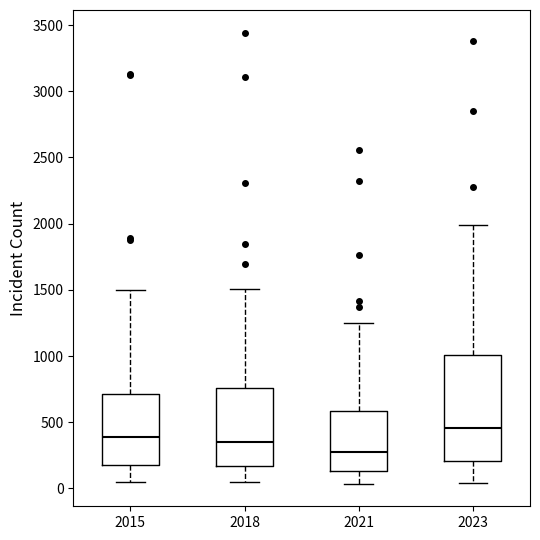

Where is the upper edge of the box at x = 2015 on the y-axis? The values are not printed on the chart, so give them approximately, as read against the axis.

700